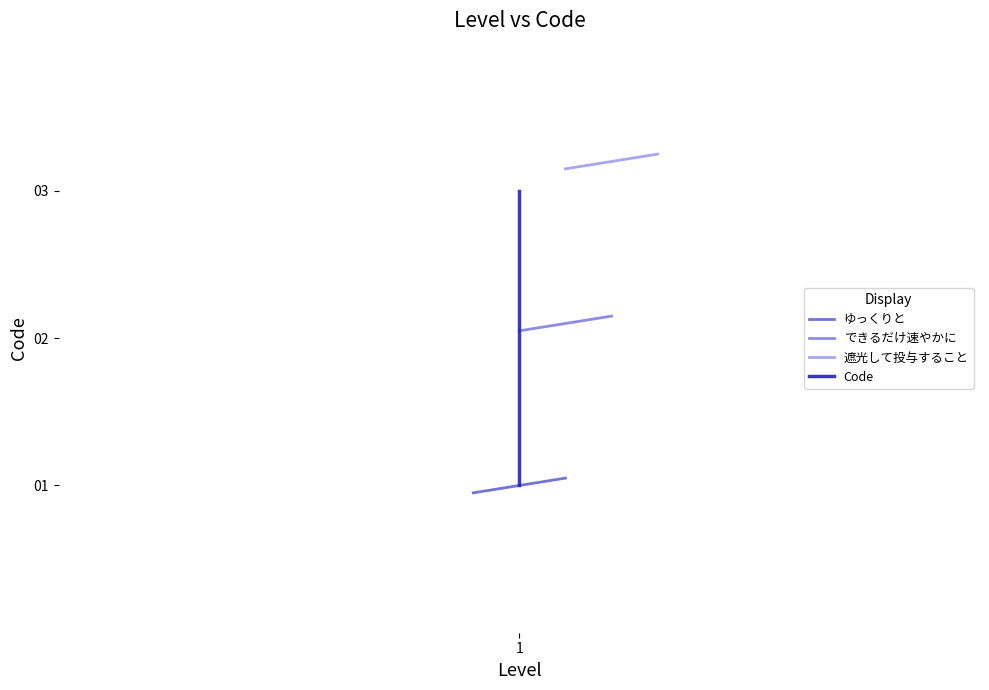

Which has a higher value, 1 or 1?

1